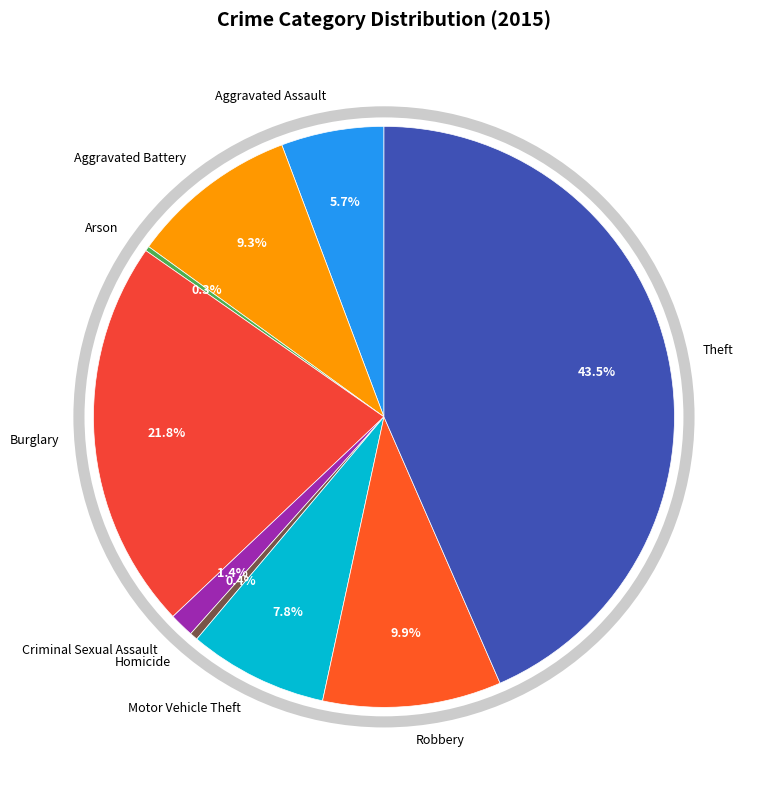

Is it true that Criminal Sexual Assault is 15% of the pie?

False